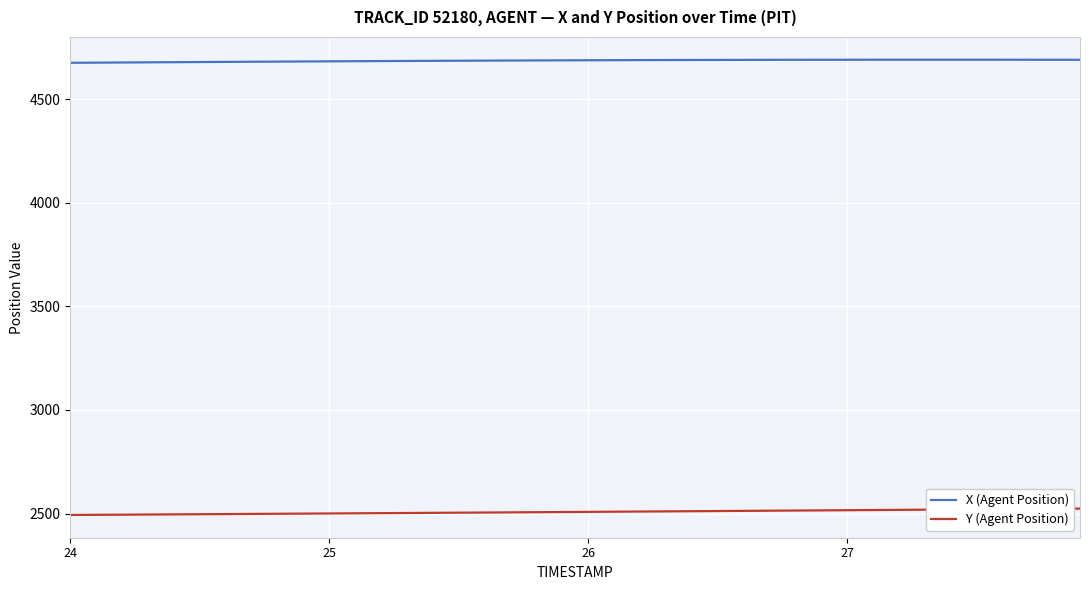

What is the maximum value for Y (Agent Position)?

2523.7